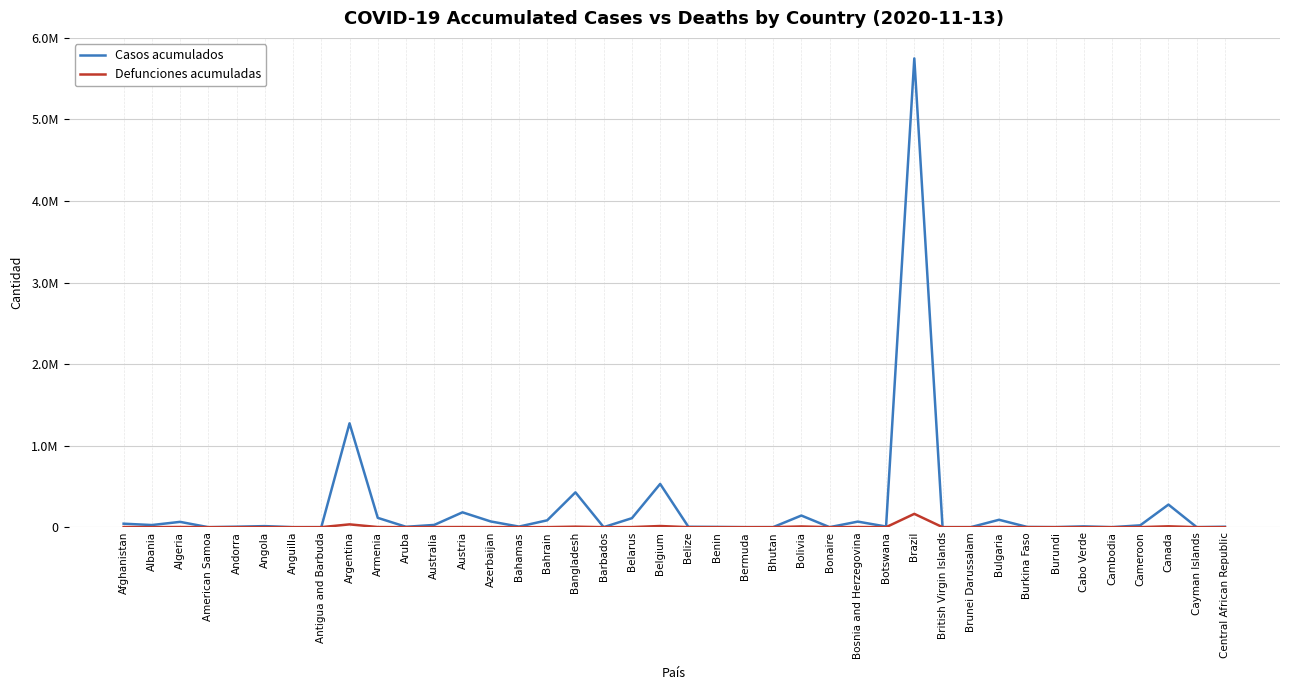

Read the Defunciones acumuladas value at Algeria, to the nearest 50.

2100